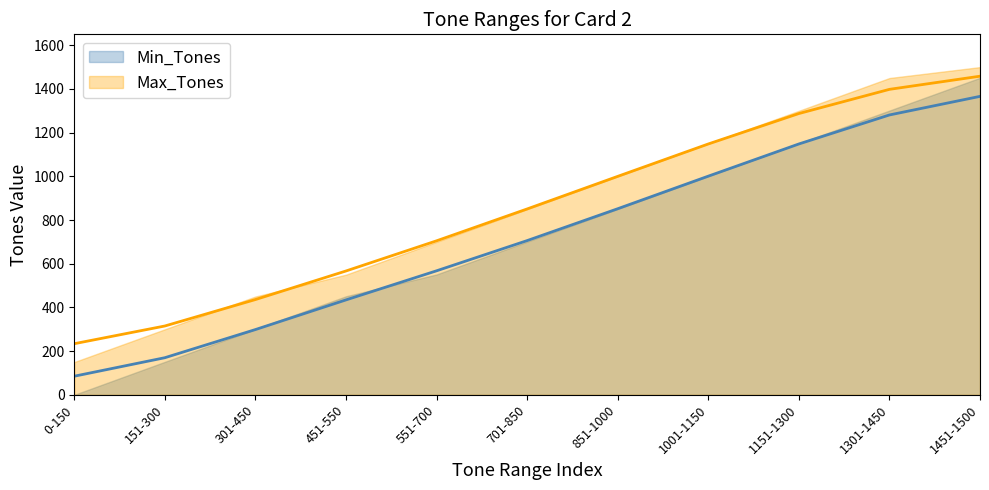

At 1151-1300, list the series in order from smallest to largest.

Min_Tones, Max_Tones